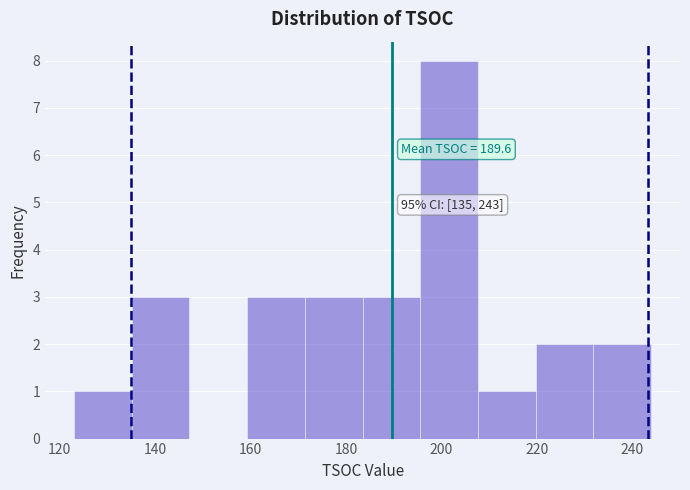

Over which range of the x-axis is the bar tallest?

196 to 208